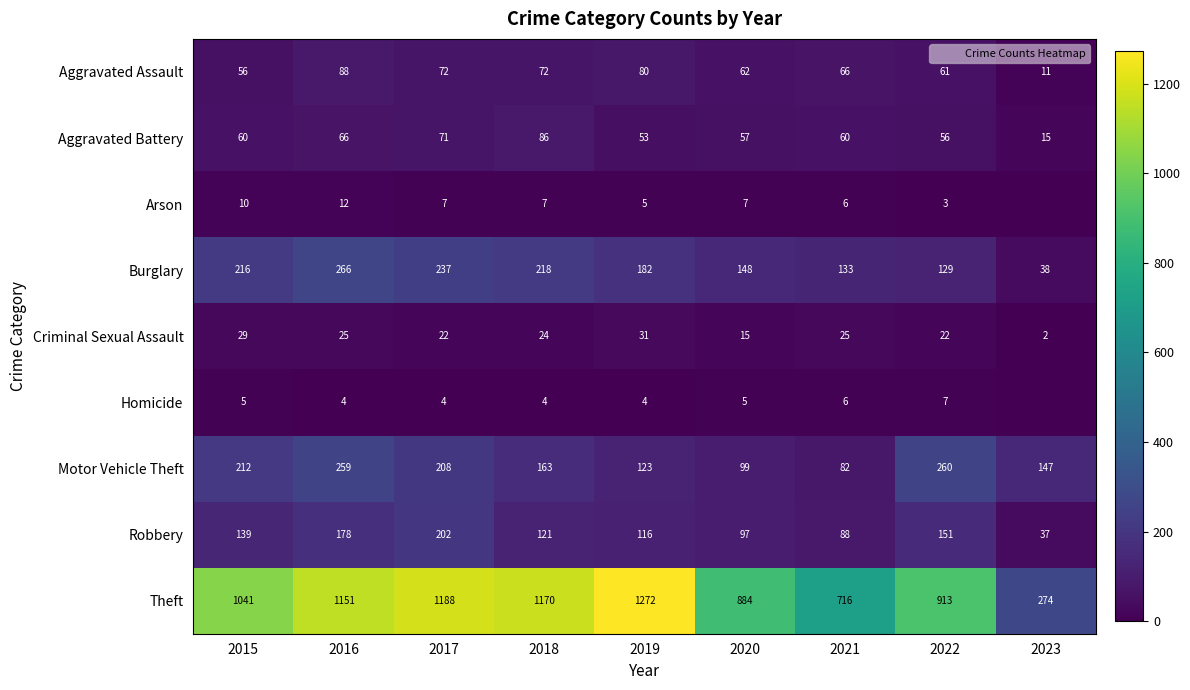

The Robbery series shows 116 at 2021. True or false?

False